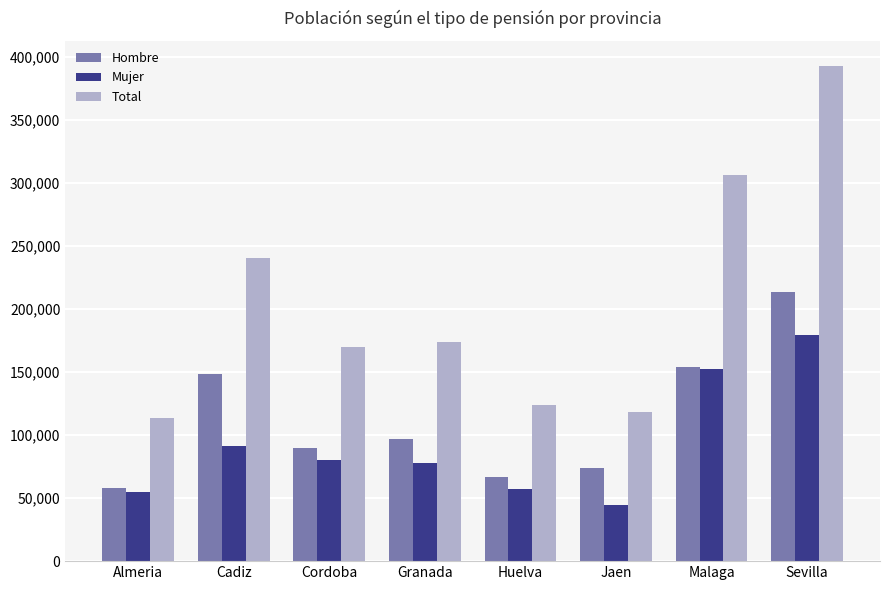

True or false: Mujer has a value of 91633 at Cadiz.

True